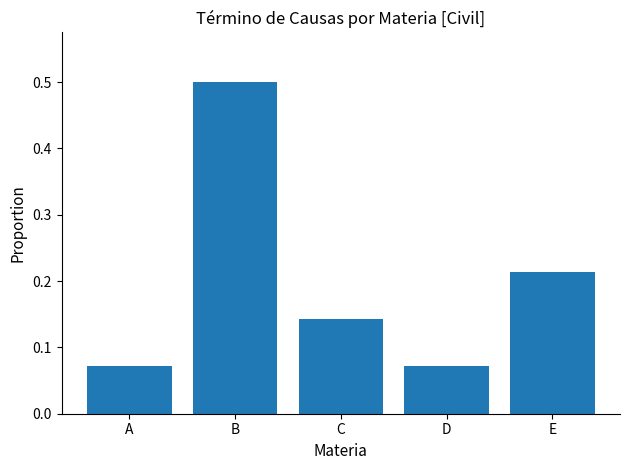

How many bars are there in total?

5